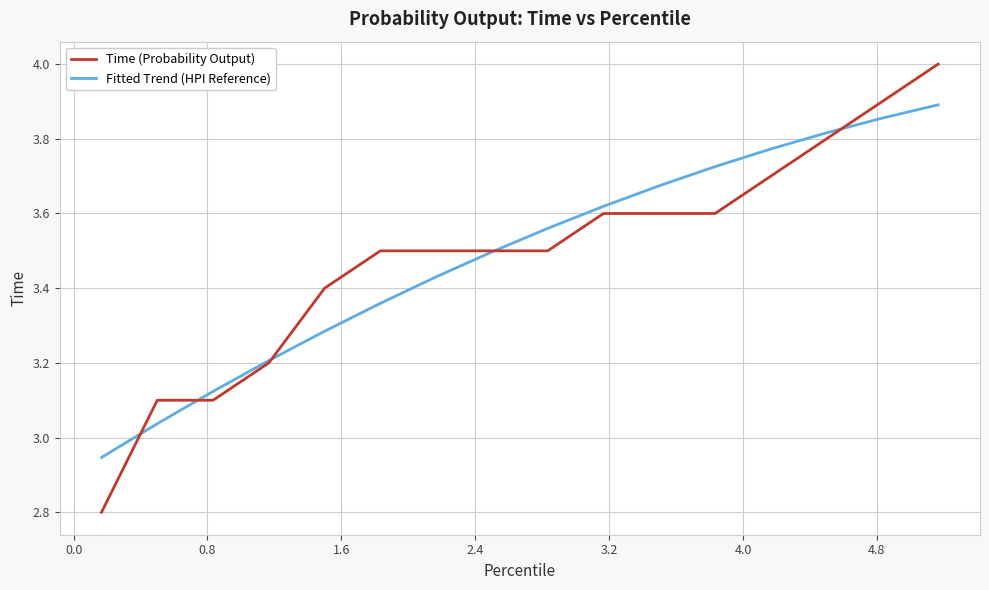

List the series in order of their peak value, highest first.

Time (Probability Output), Fitted Trend (HPI Reference)